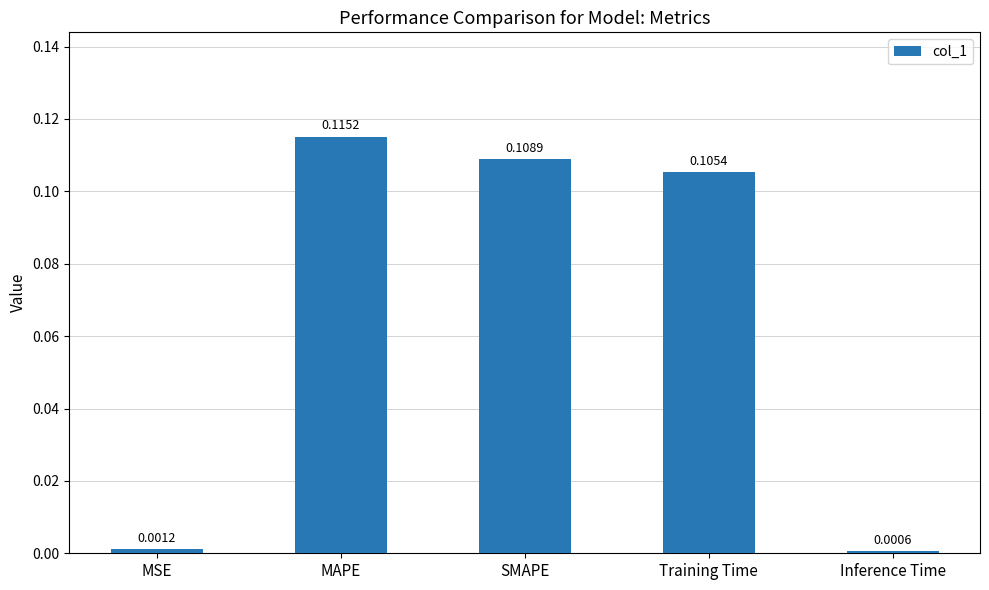

What position from the right is MSE?

5